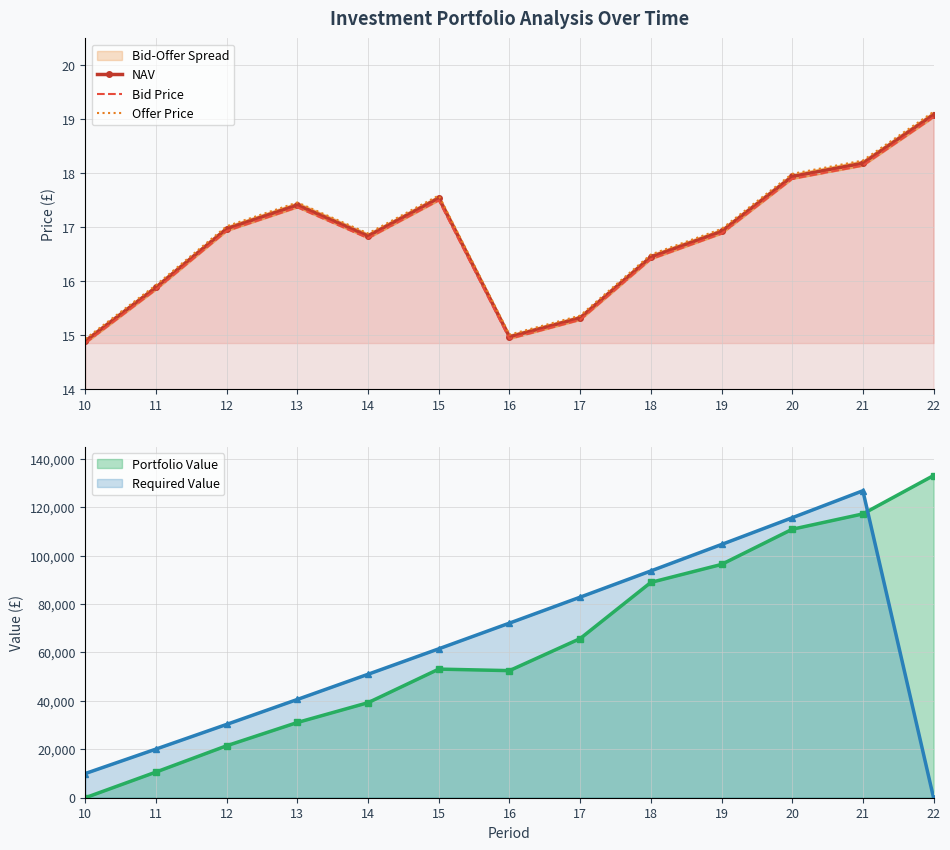

What is the sum of the NAV values at 13 and 22?

36.5